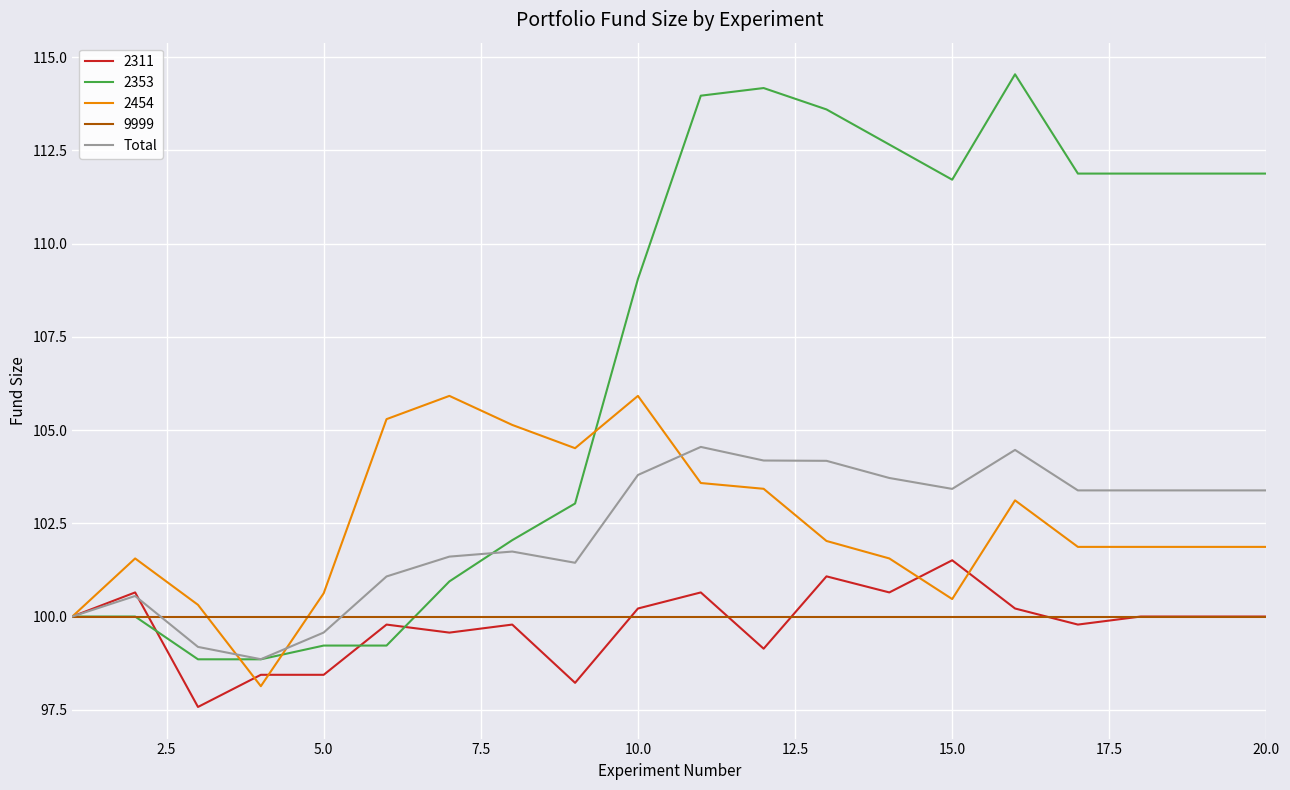

Rank the series by their maximum value, from highest to lowest.

2353, 2454, Total, 2311, 9999